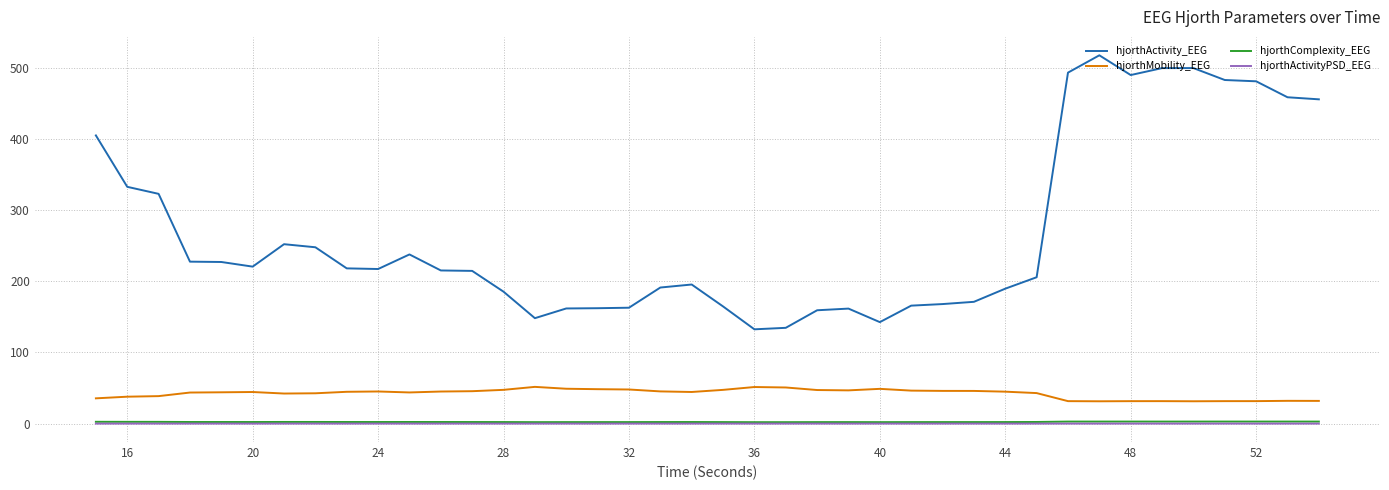

What is the average value of the hjorthActivity_EEG series?

268.1